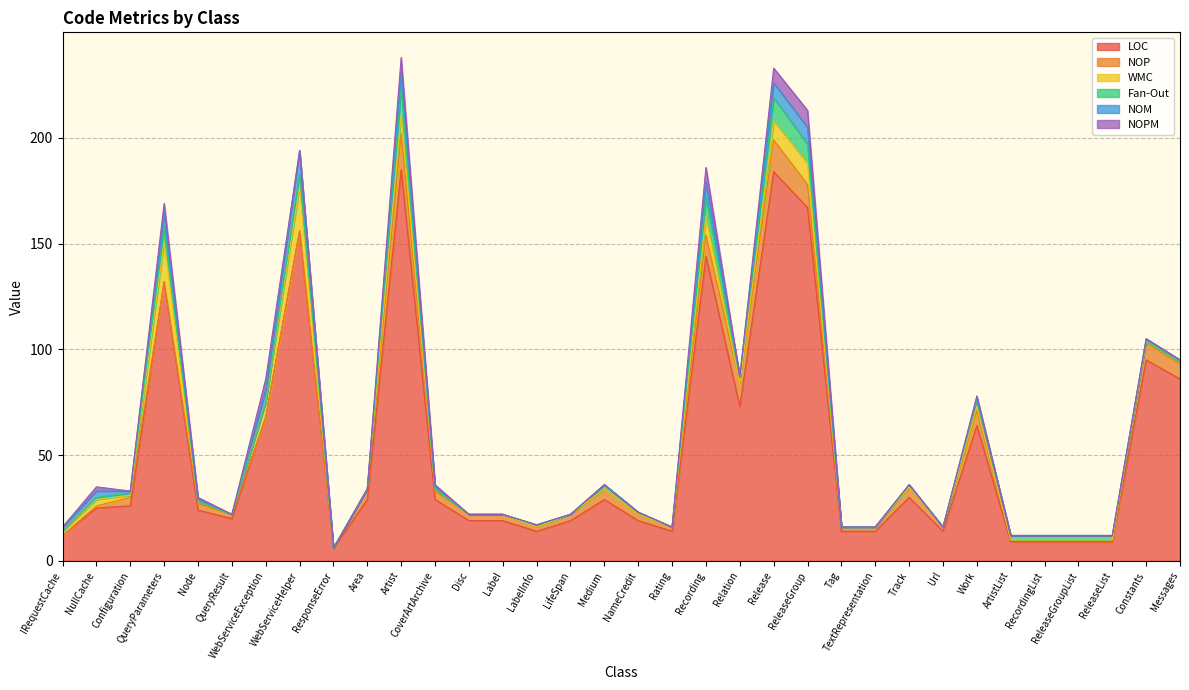

Between LifeSpan and Recording, which is larger?

Recording